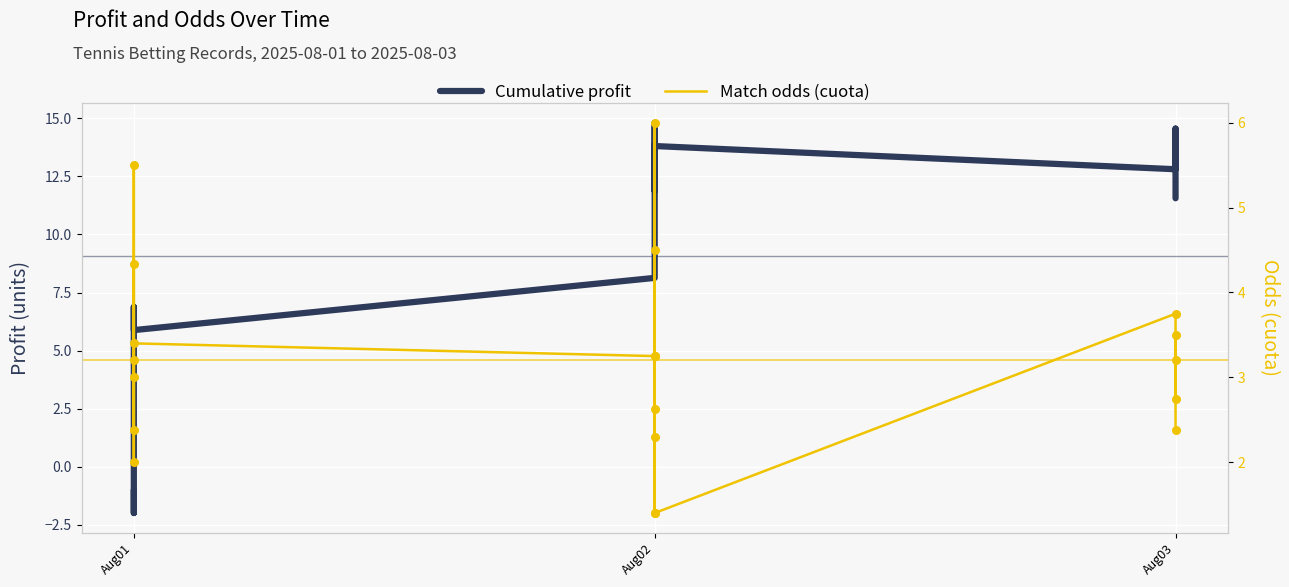

Which series contains the highest Y value?

Cumulative profit